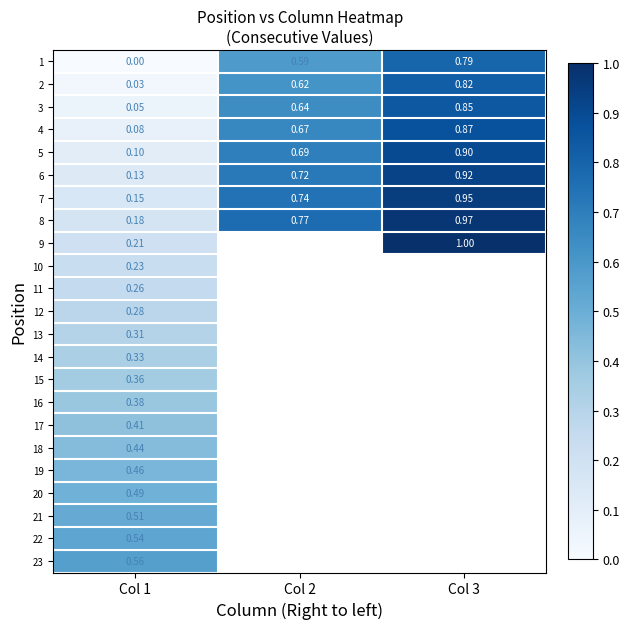

Is the value of 23 at Col 1 greater than the value of 10 at Col 1?

Yes